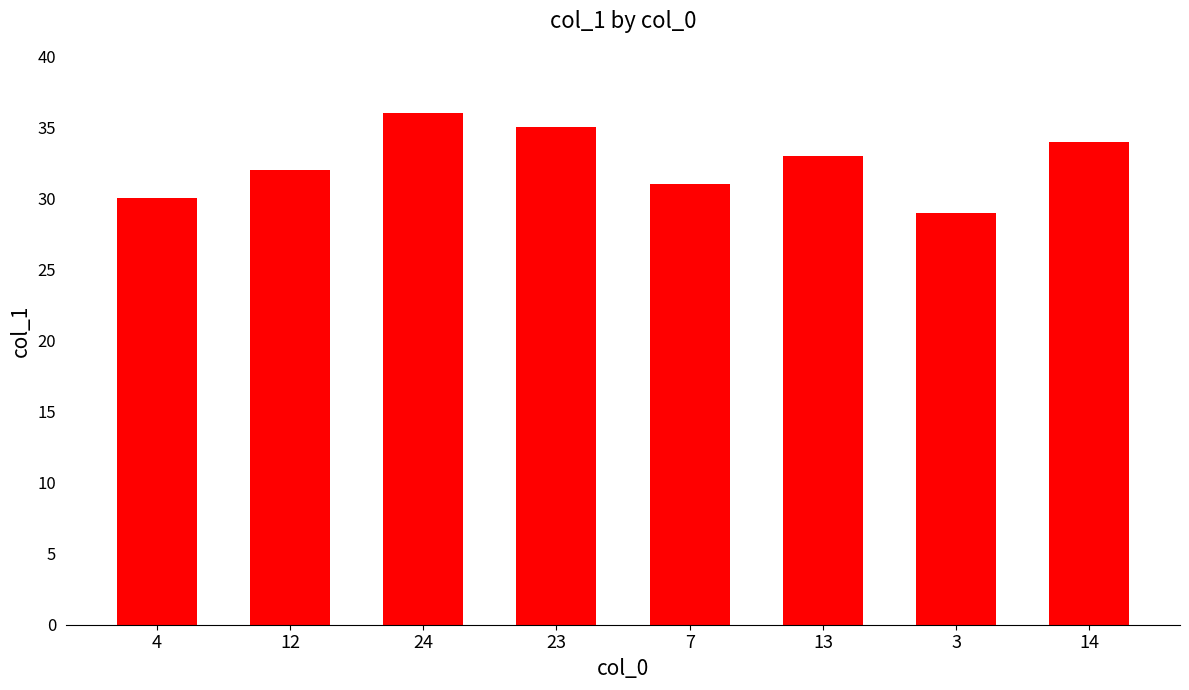

Rank the categories by value from highest to lowest.

24, 23, 14, 13, 12, 7, 4, 3